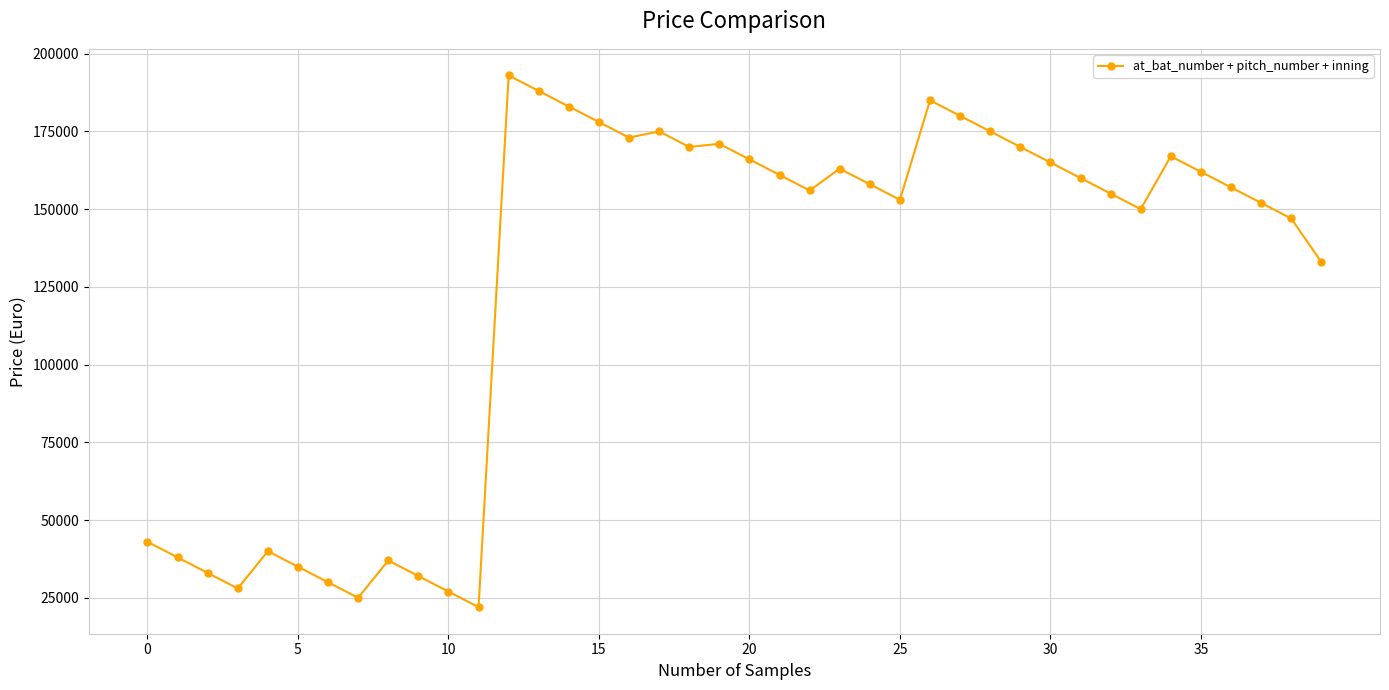

What is the smallest value displayed?

22000